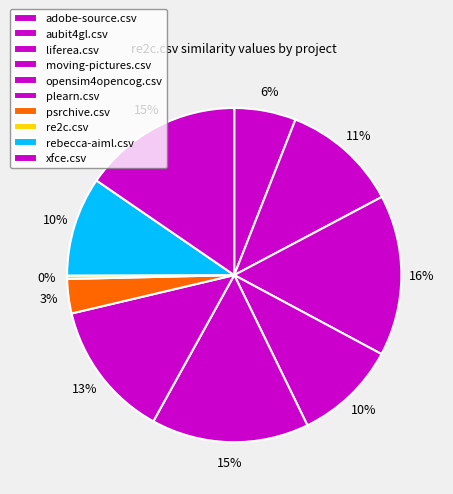

The rebecca-aiml.csv slice represents 10% of the pie. True or false?

True